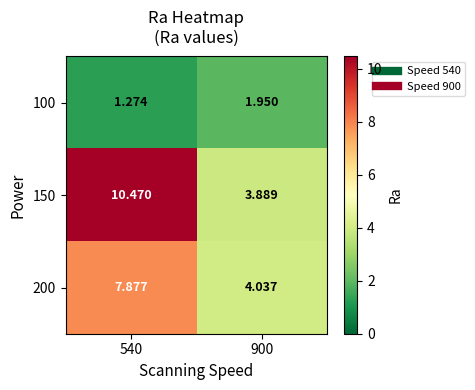

What is the total value across all series at 900?

9.9